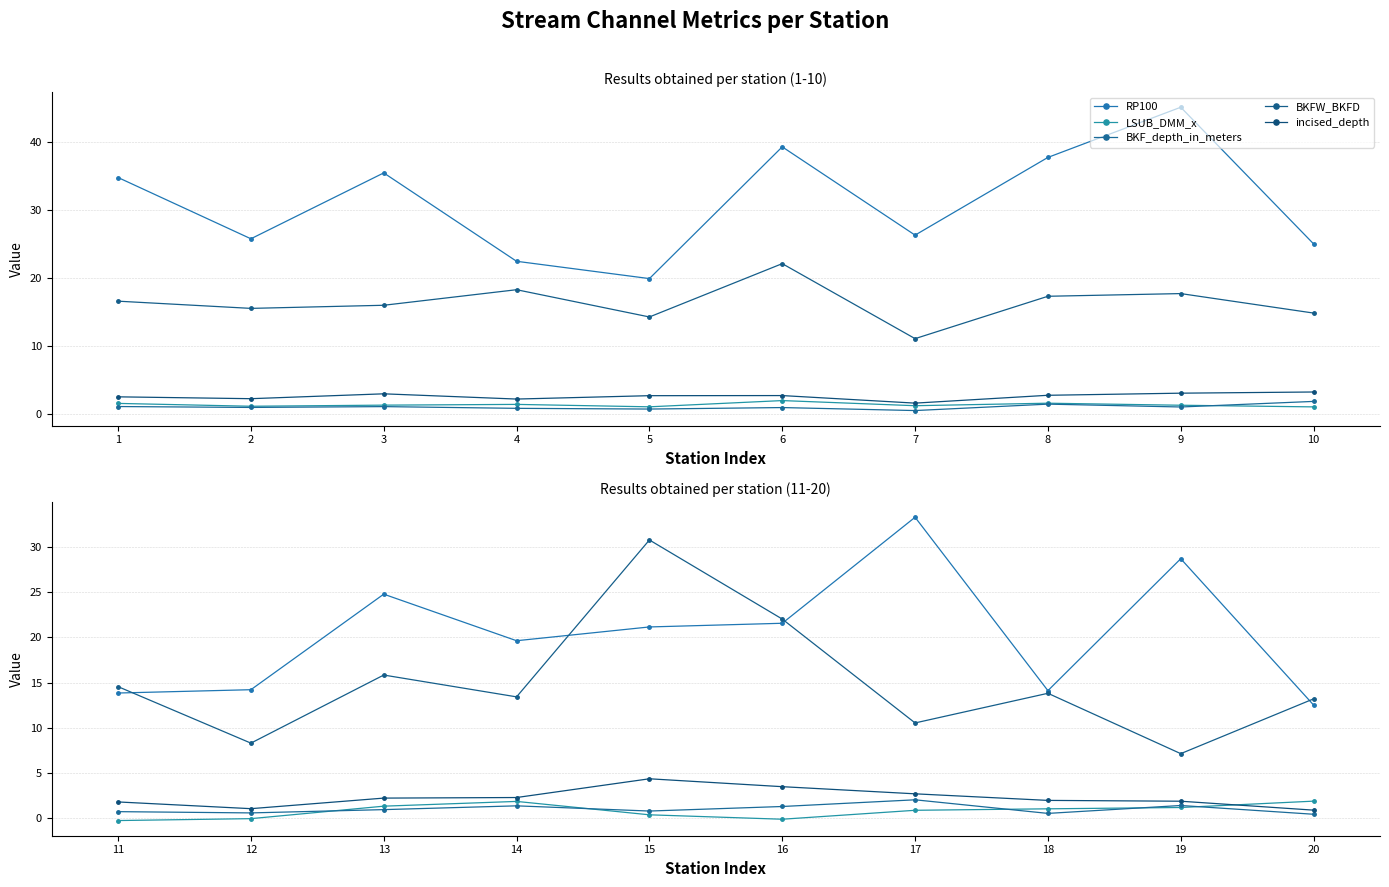

What is the value of the RP100 point at the 7th from the left?

33.3